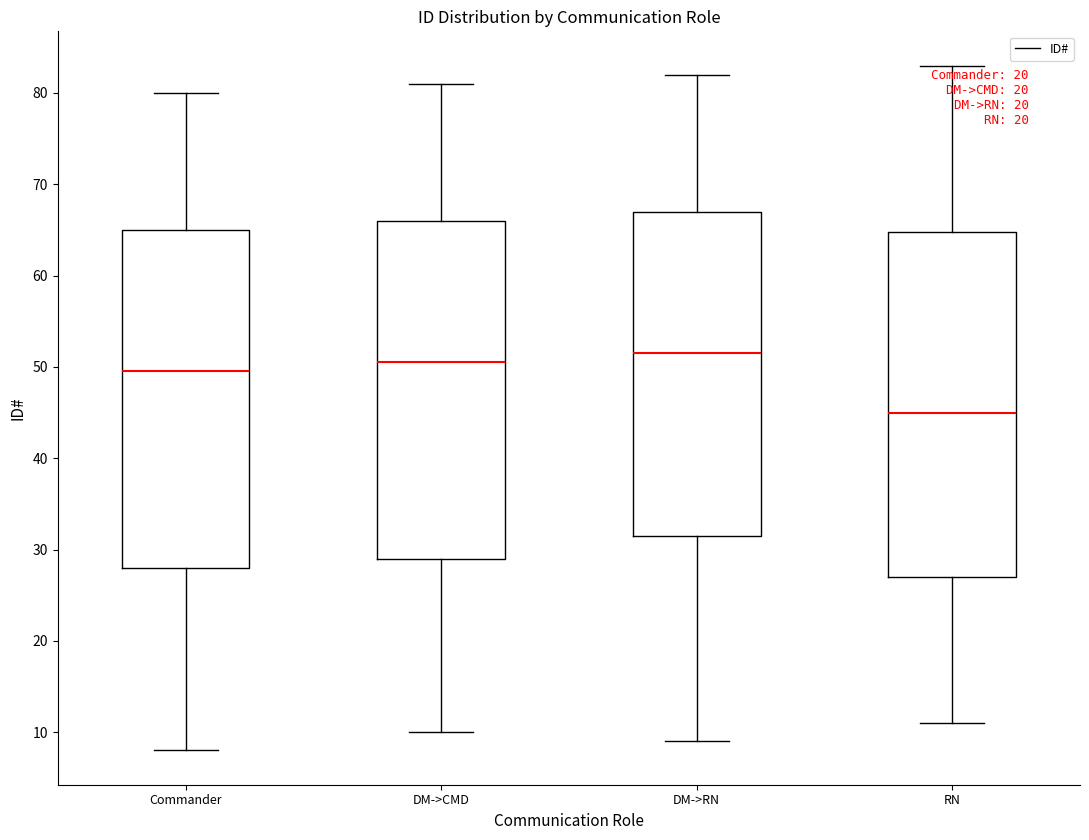

Where does the median line of the box for RN sit on the y-axis? The values are not printed on the chart, so give them approximately, as read against the axis.

45